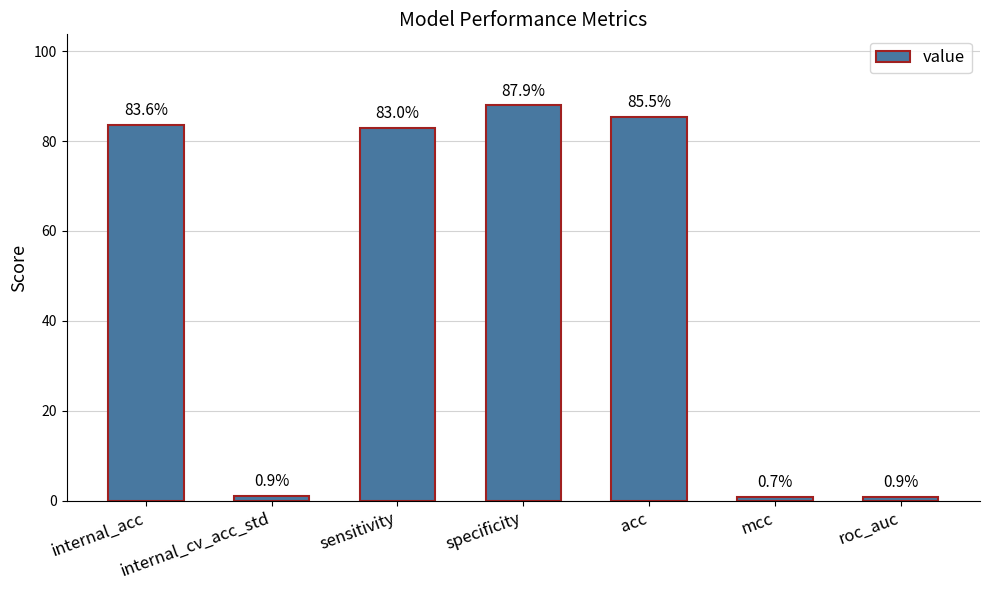

What is the change in value from acc to mcc?

-84.8